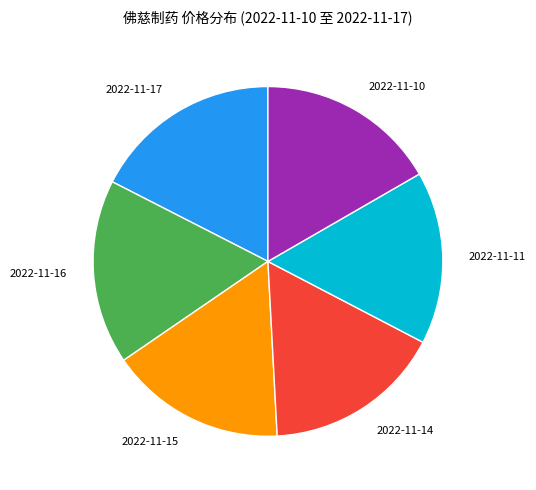

Do 2022-11-10 and 2022-11-17 together represent more than half of the pie?

No